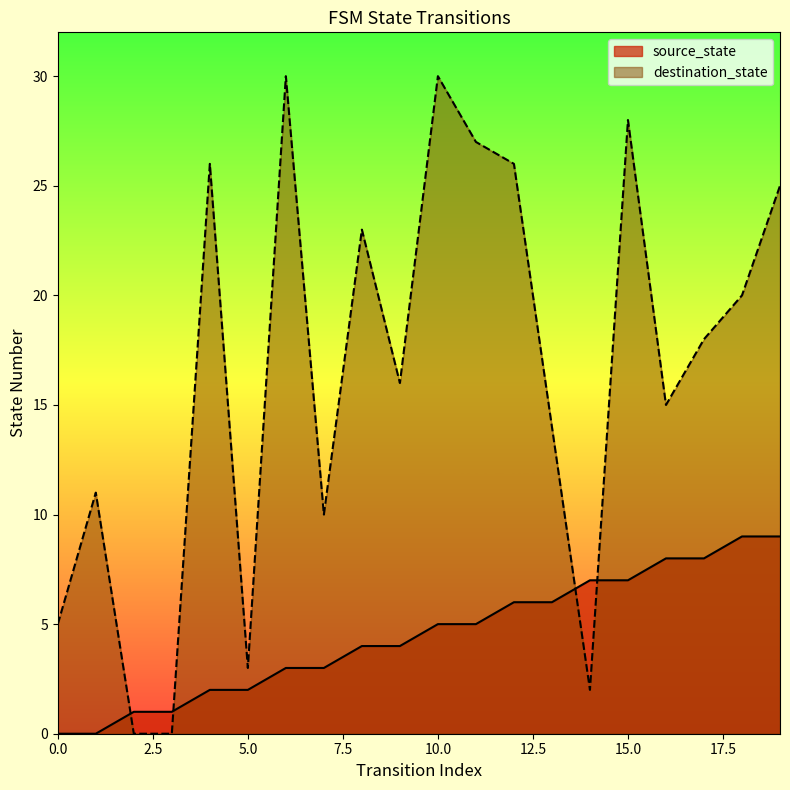

Which series ends up on top after the final intersection of source_state and destination_state?

destination_state